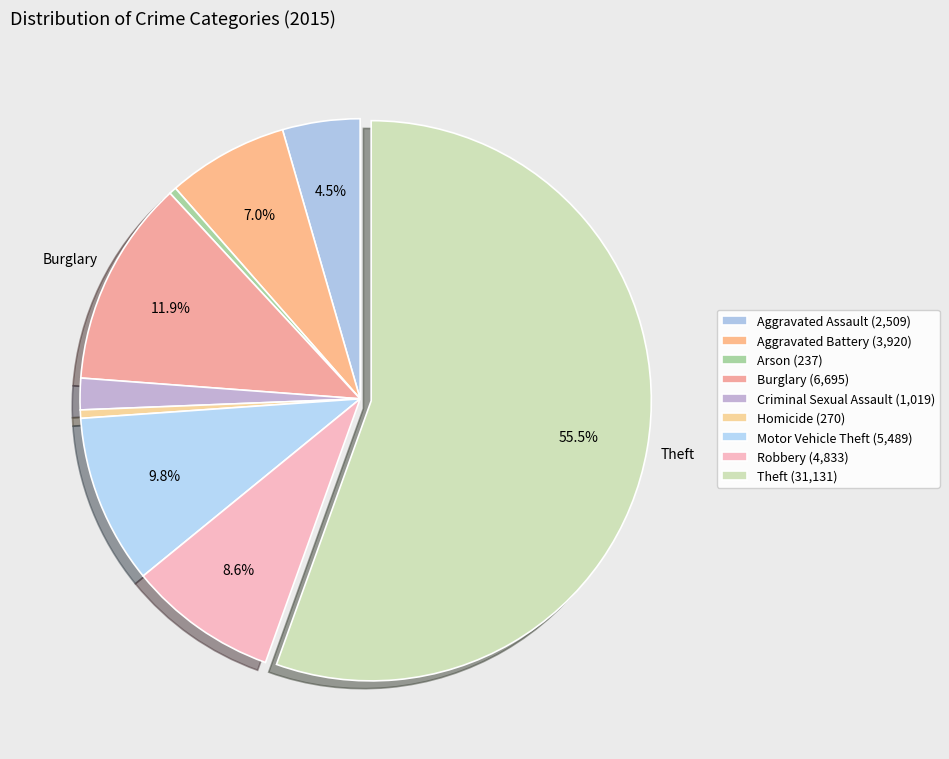

To the nearest percent, what percentage of the pie is Motor Vehicle Theft?

10%